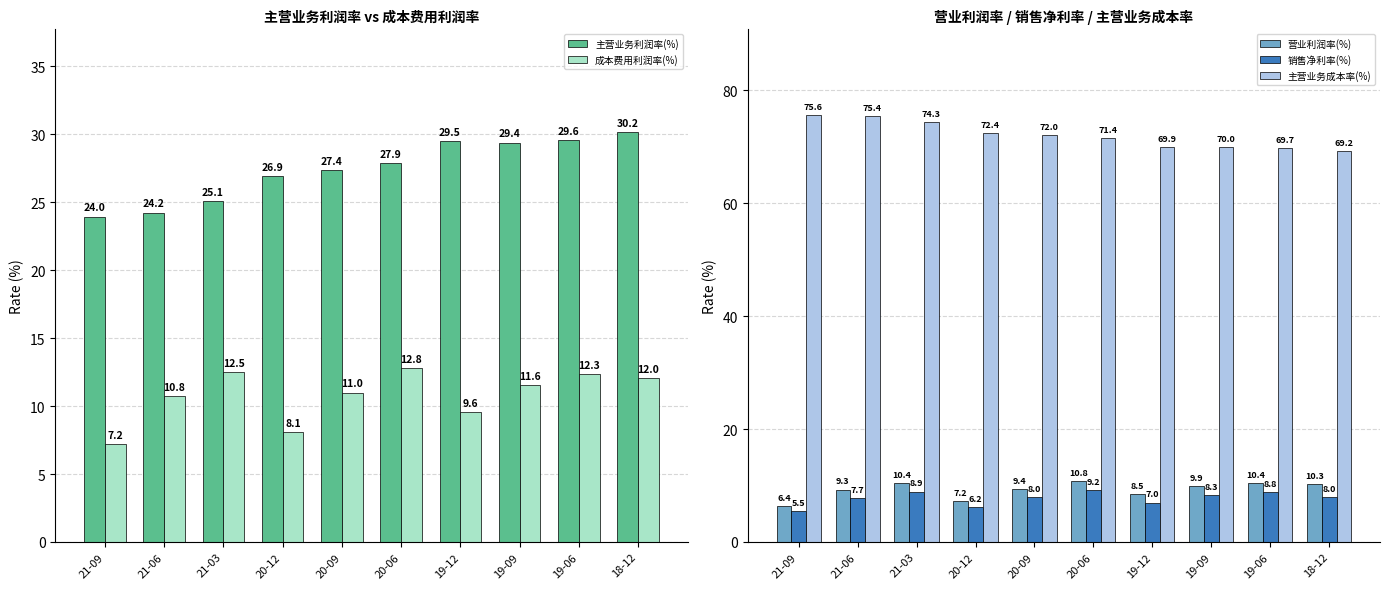

How many data points in 销售净利率(%) are above 8?

5